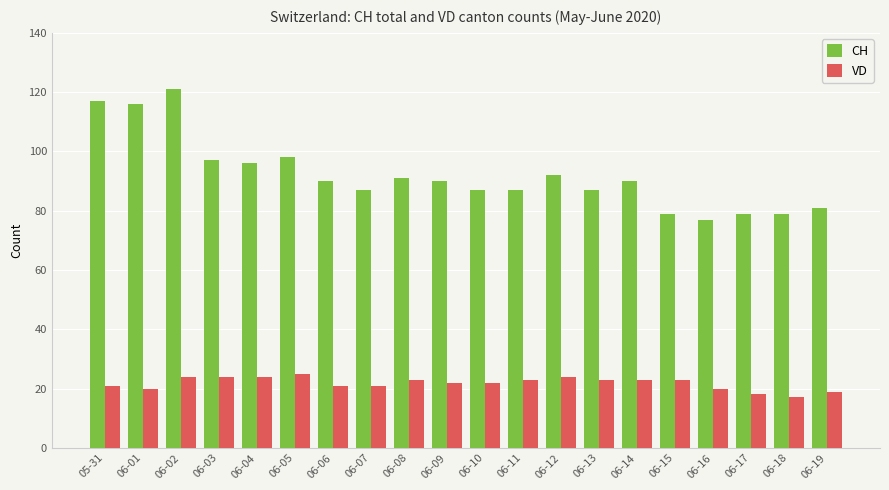

The value of VD at 06-06 is 35. True or false?

False